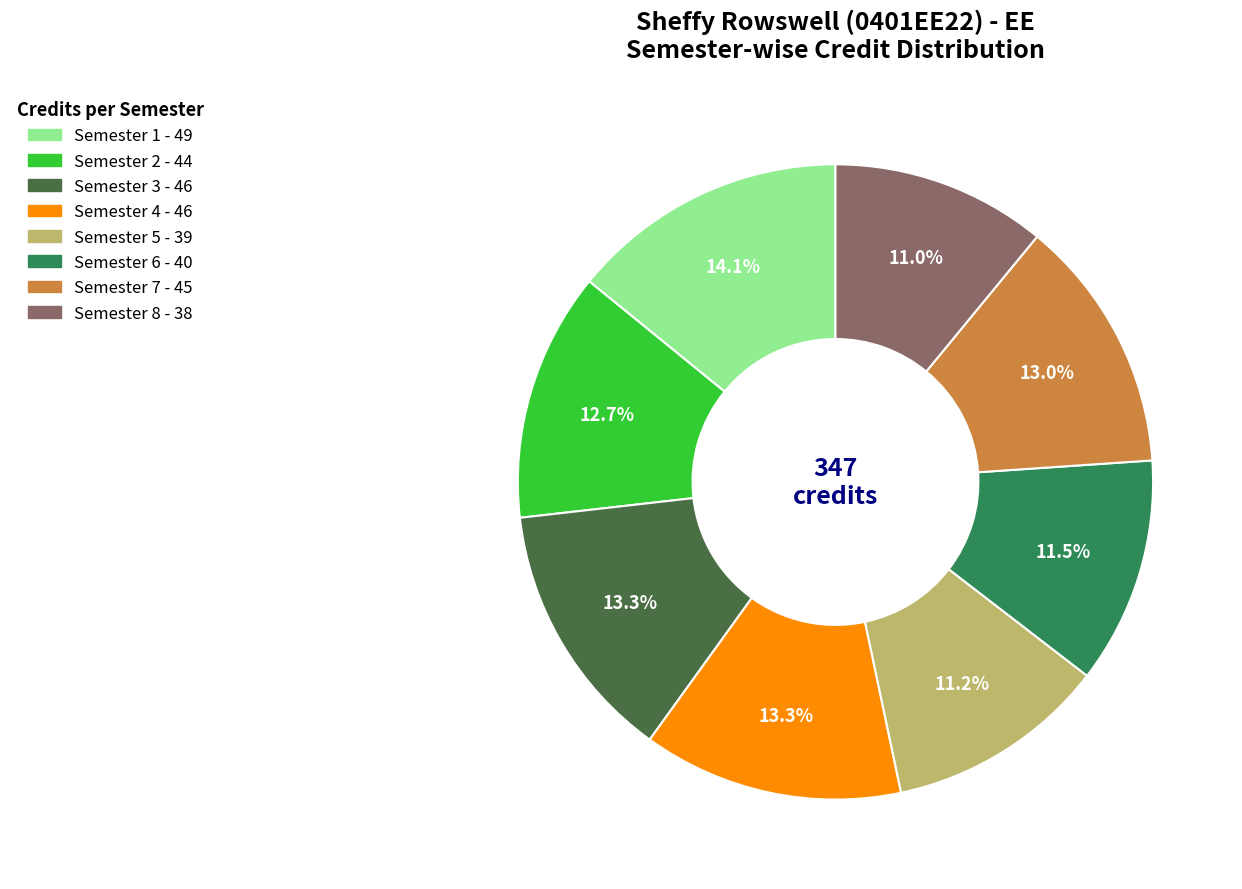

Approximately how many times larger is the value at Semester 7 compared to Semester 4?

1.0